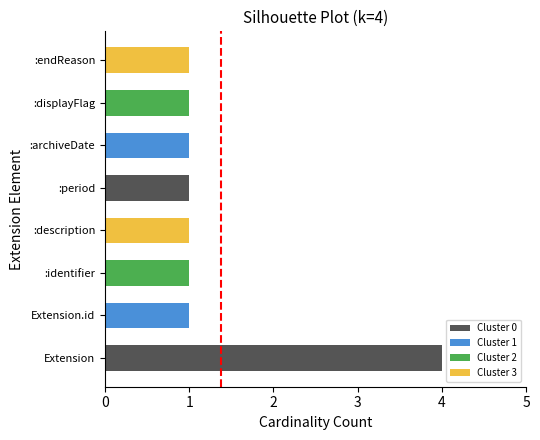

What is the label of the 1st bar from the left?

Extension